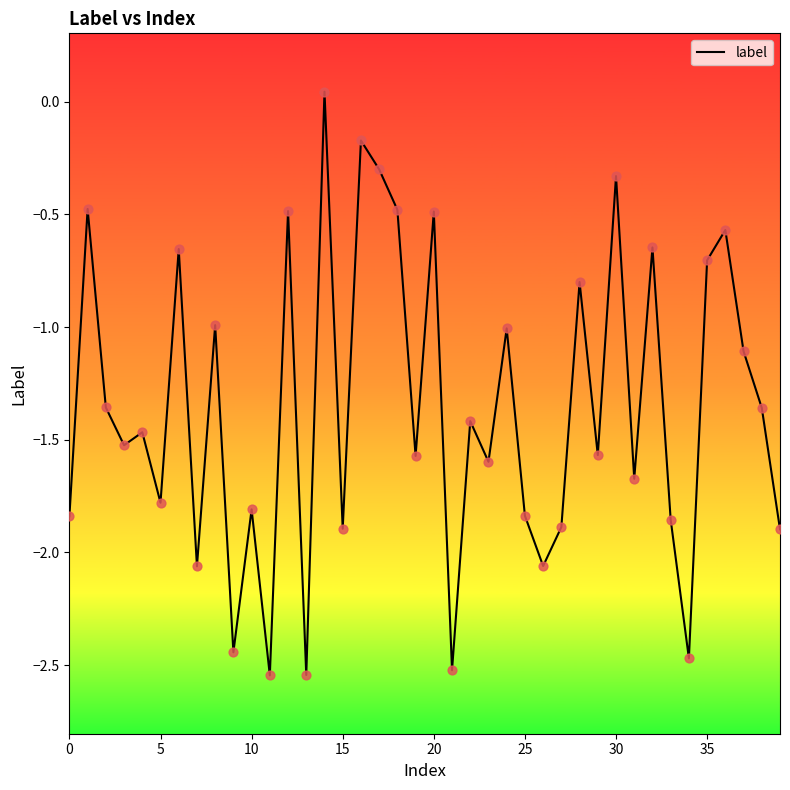

What is the difference between the maximum and minimum values?

2.6